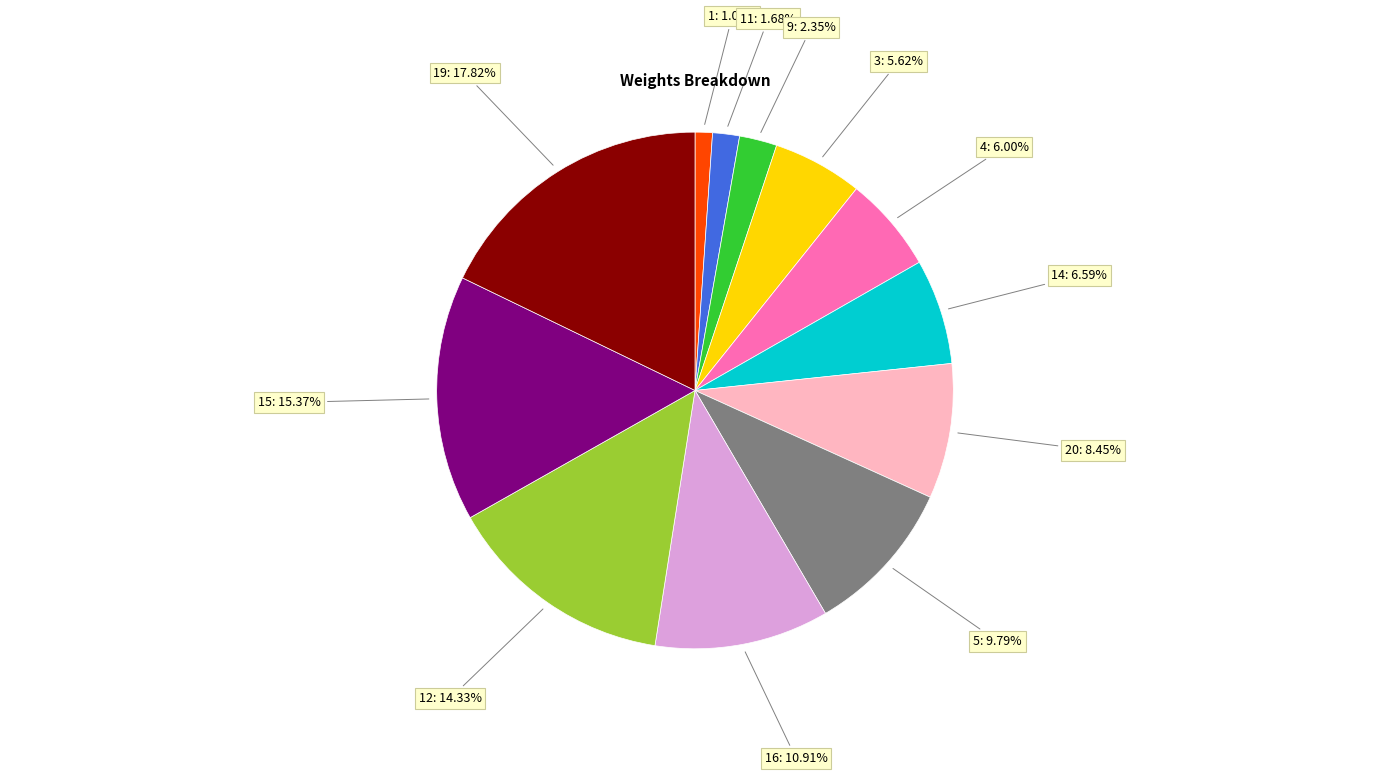

Does any single category account for the majority?

No